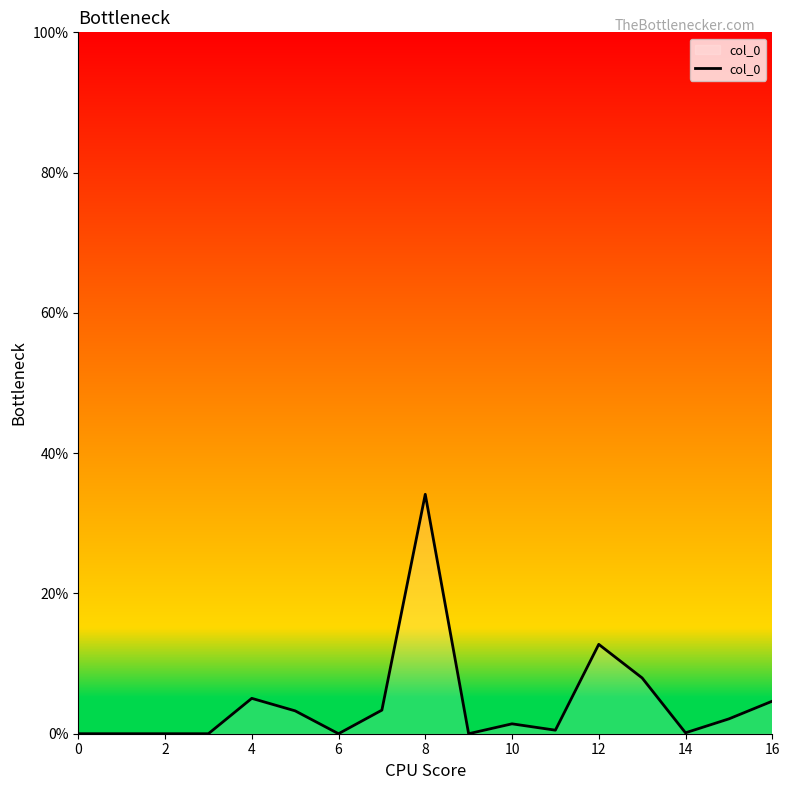

What is the difference between the maximum and minimum values?

34.1